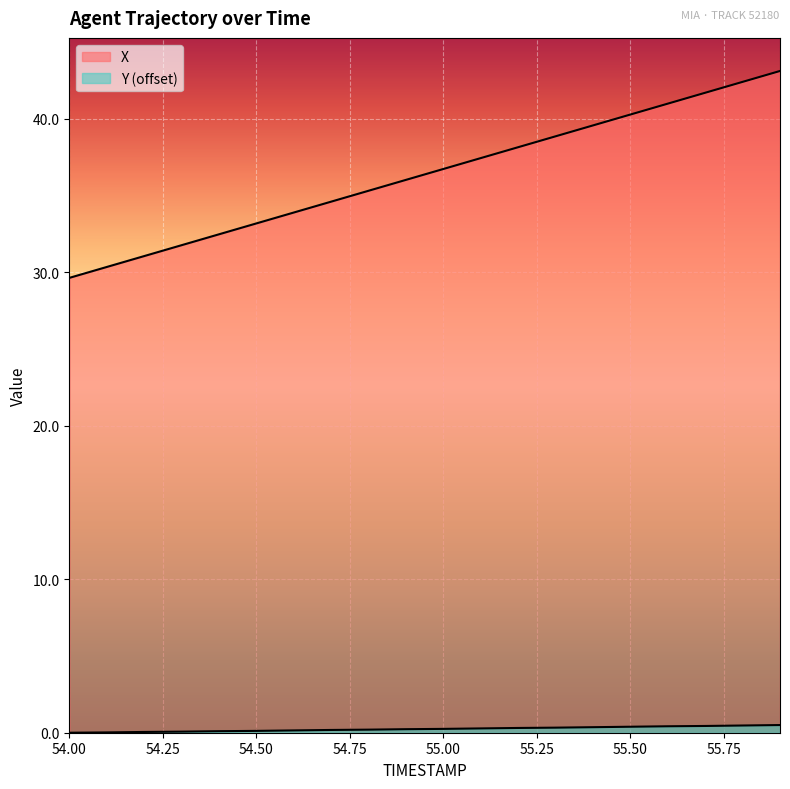

Read the Y value at 55.5.

0.4